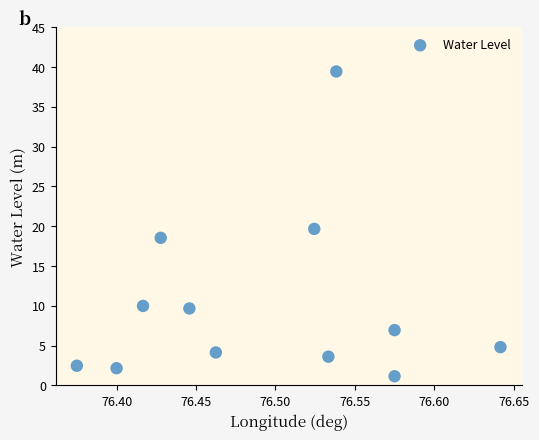

What is the average Y value?

10.2